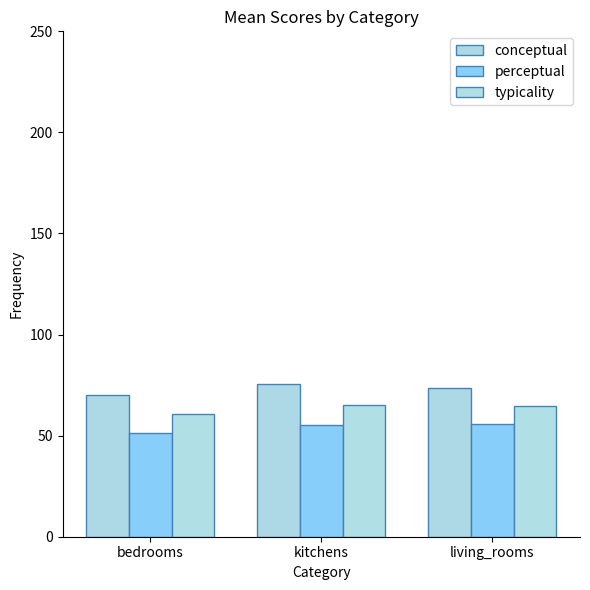

At which label does typicality first exceed 64?

kitchens